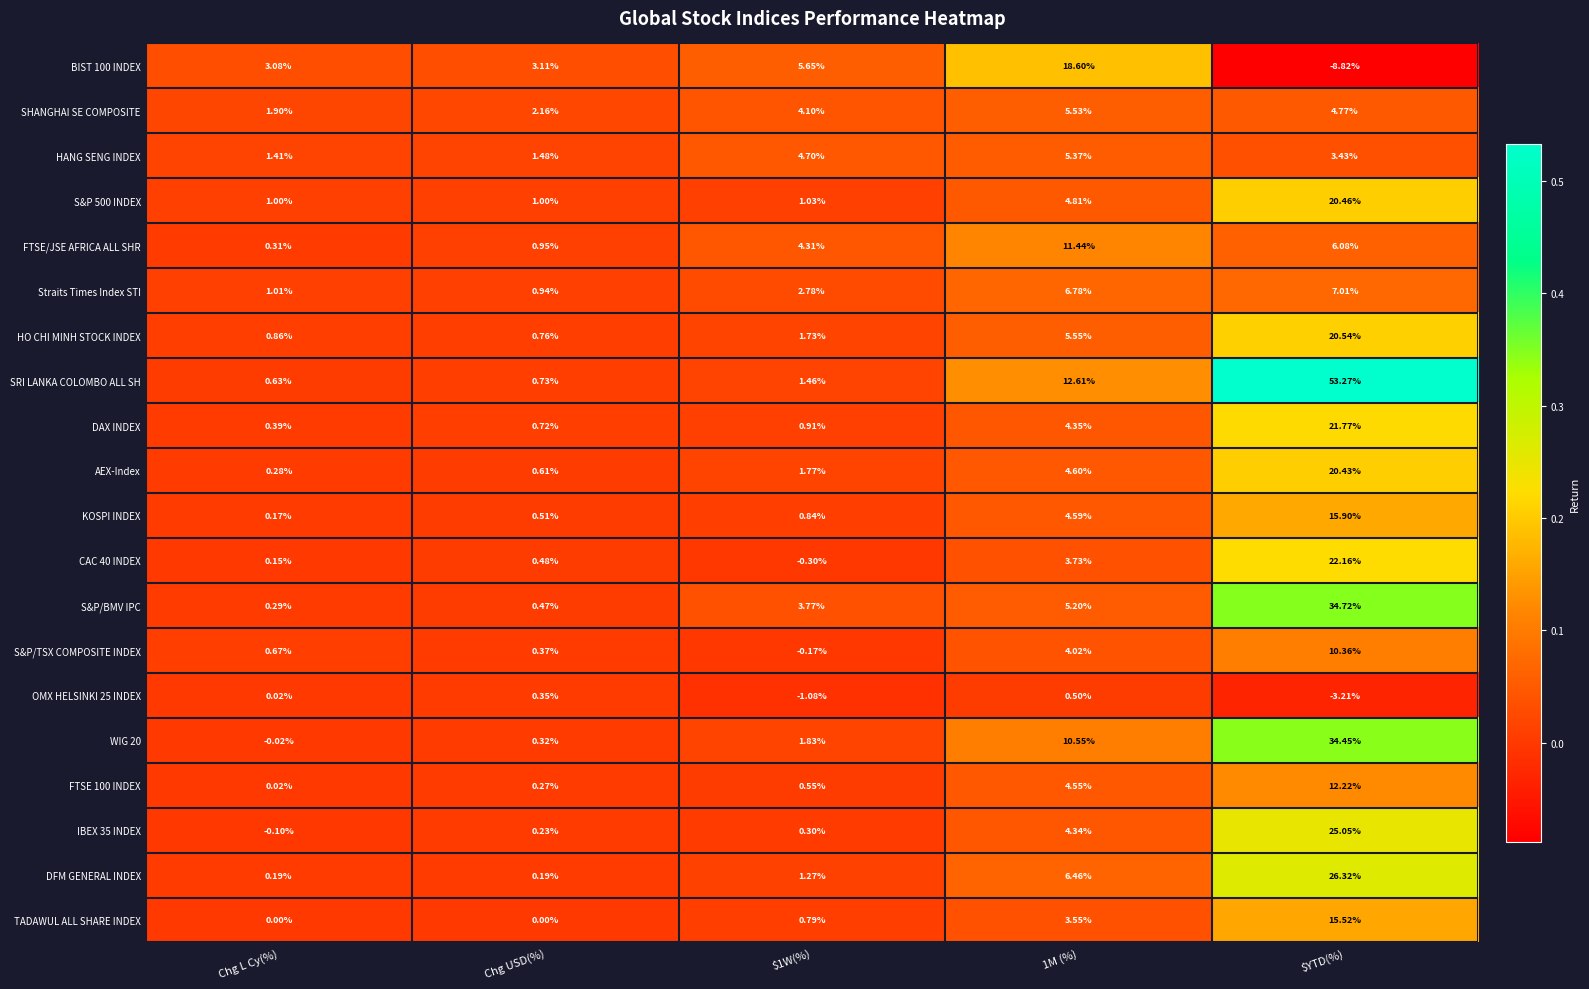

At how many categories does at least one series exceed 0?

5